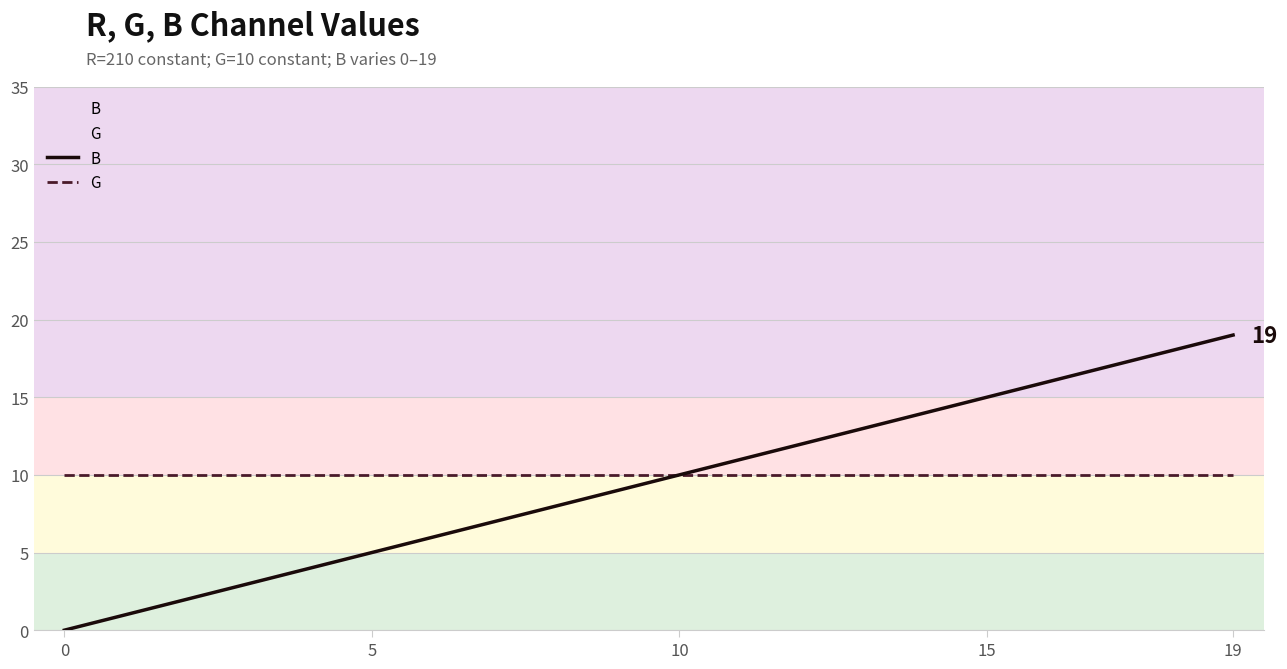

Is this an area chart (filled region under the line)?

No